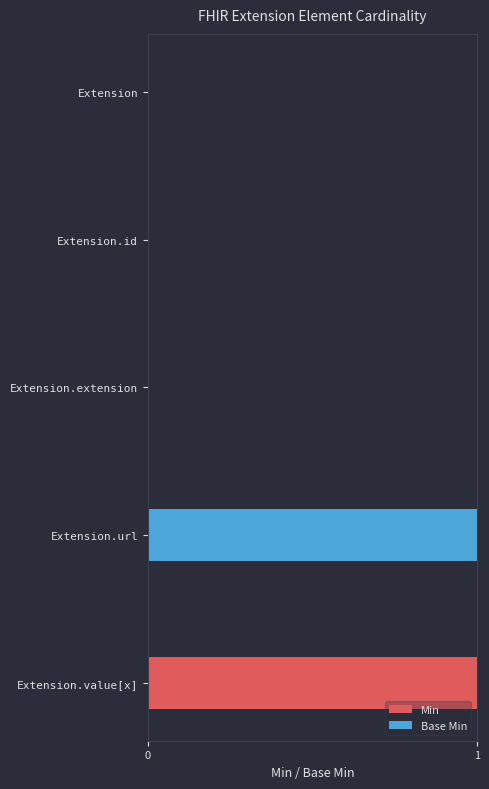

Which category has the highest value in the Min series?

Extension.value[x]